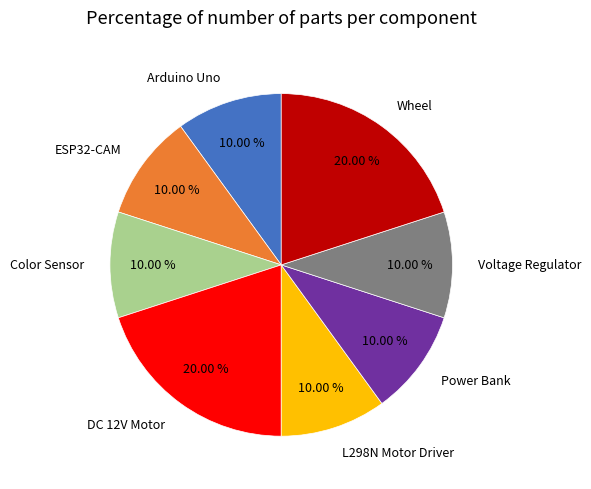

Is there any slice that represents more than half of the pie?

No